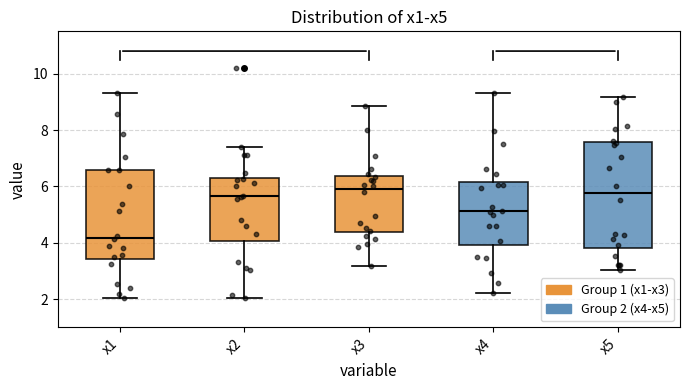

Reading left to right, transcribe this box plot: for each box, give where its median line is, the range the box spans, and where its two whiskers end, as read against the y-axis. The values are not printed on the chart, so give them approximately, as read against the axis.

x1: median 4.2, box 3.4 to 6.6, whiskers 2.0 to 9.4
x2: median 5.6, box 4.0 to 6.4, whiskers 2.0 to 7.4
x3: median 6.0, box 4.4 to 6.4, whiskers 3.2 to 8.8
x4: median 5.2, box 4.0 to 6.2, whiskers 2.2 to 9.4
x5: median 5.8, box 3.8 to 7.6, whiskers 3.0 to 9.2